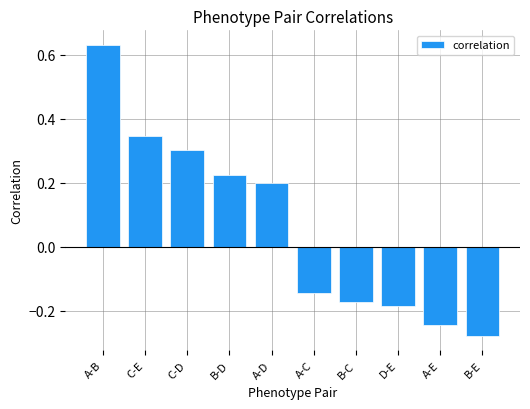

What is the difference between the maximum and second lowest values?

0.9